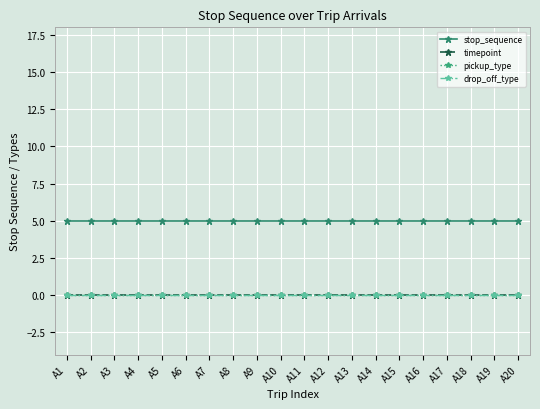

Does the chart have visible grid lines?

Yes